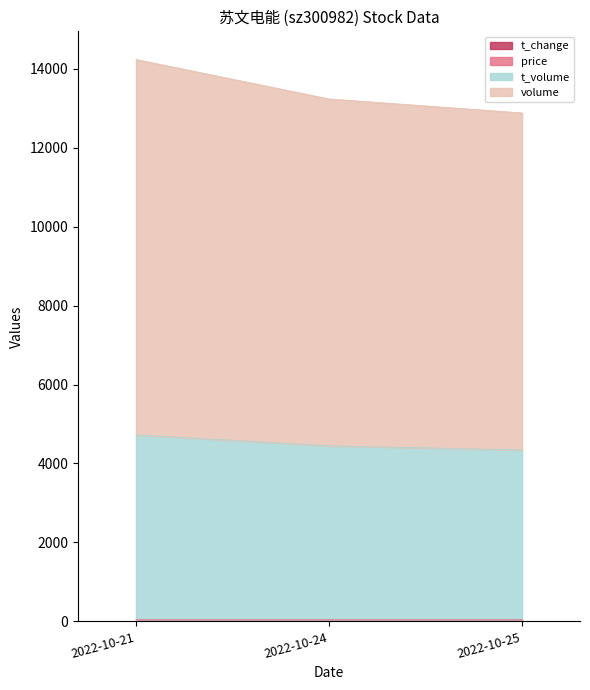

What is the difference between the highest and lowest values at 2022-10-25?

12877.0